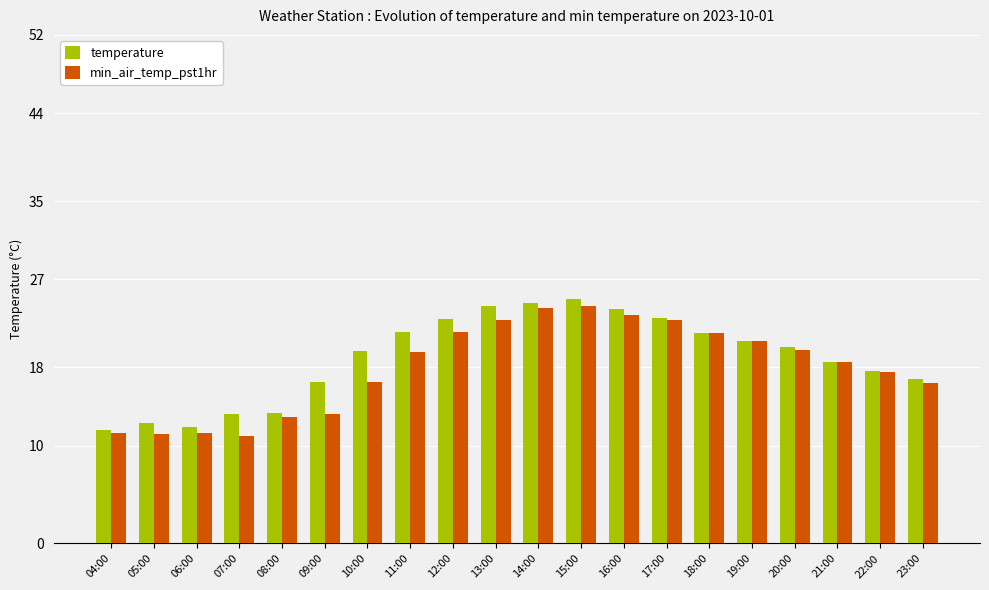

List the series in order of their overall mean, highest first.

temperature, min_air_temp_pst1hr